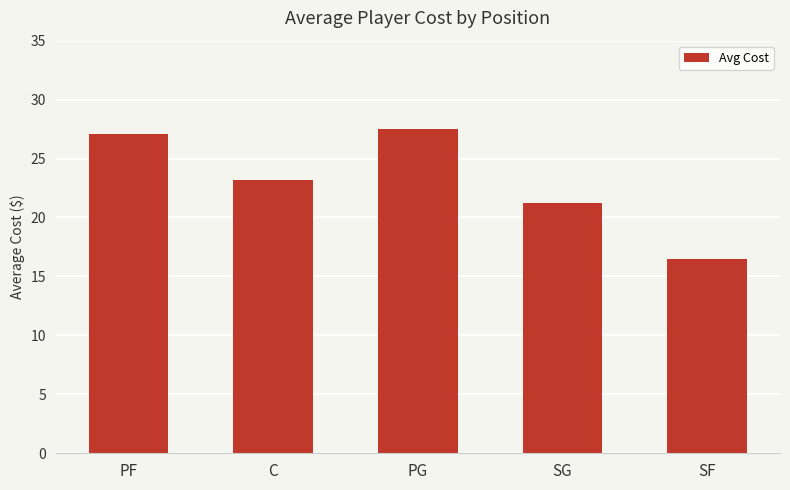

Rank the categories by value from highest to lowest.

PG, PF, C, SG, SF